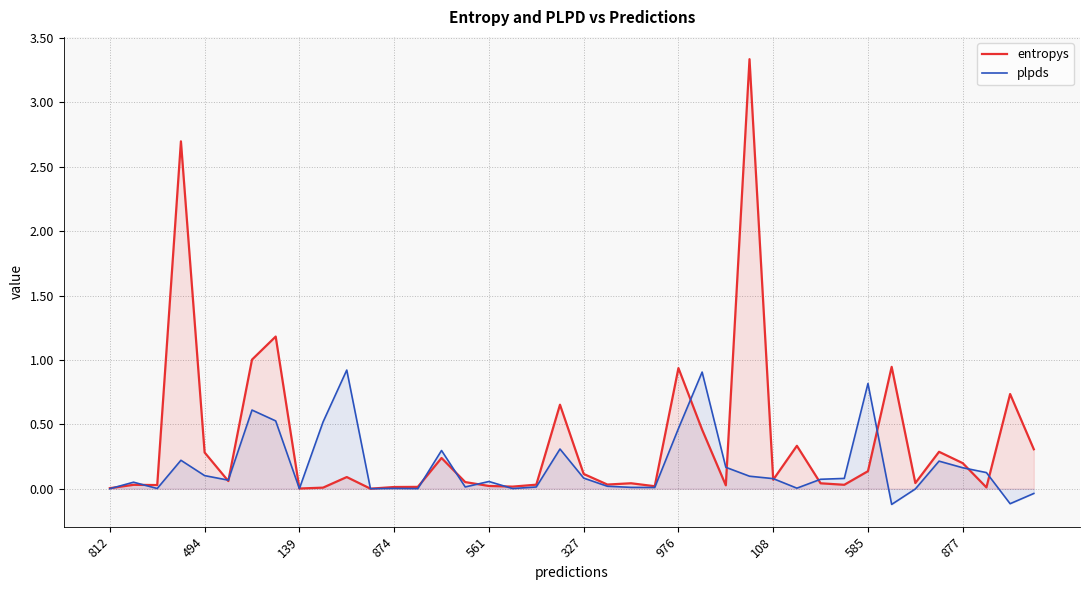

Which series has the largest total across all categories?

entropys